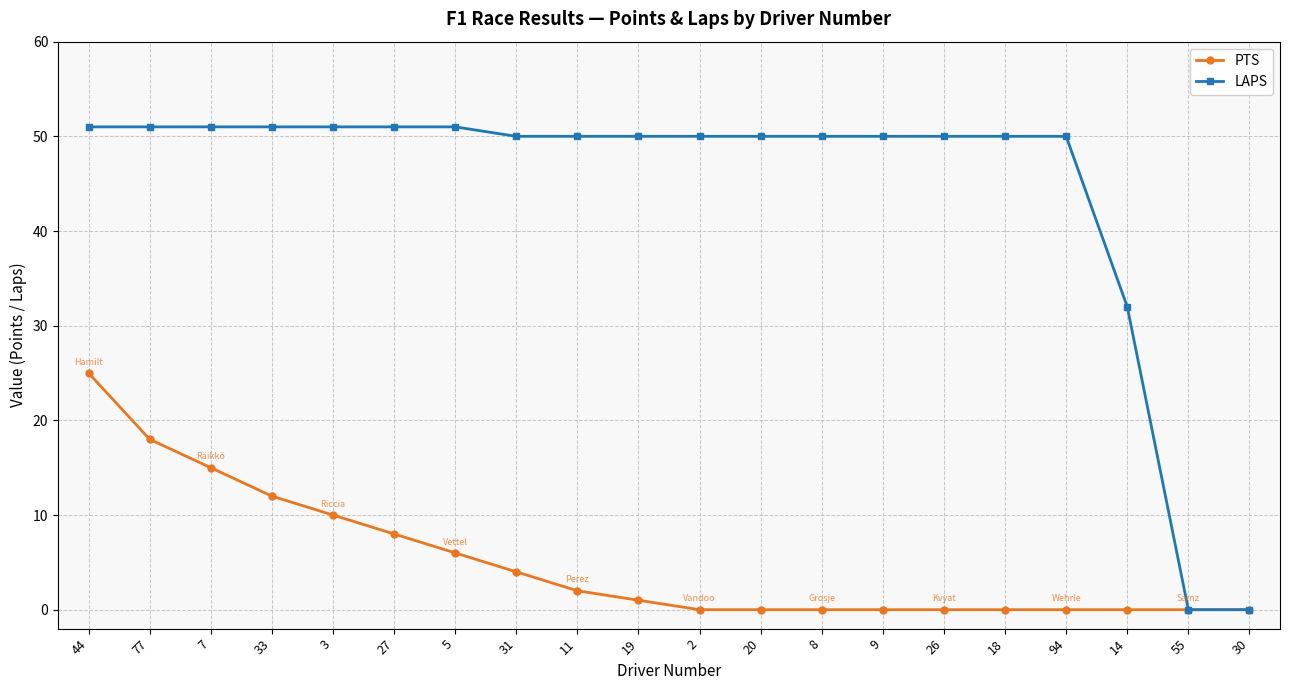

What position from the right is 31?

13